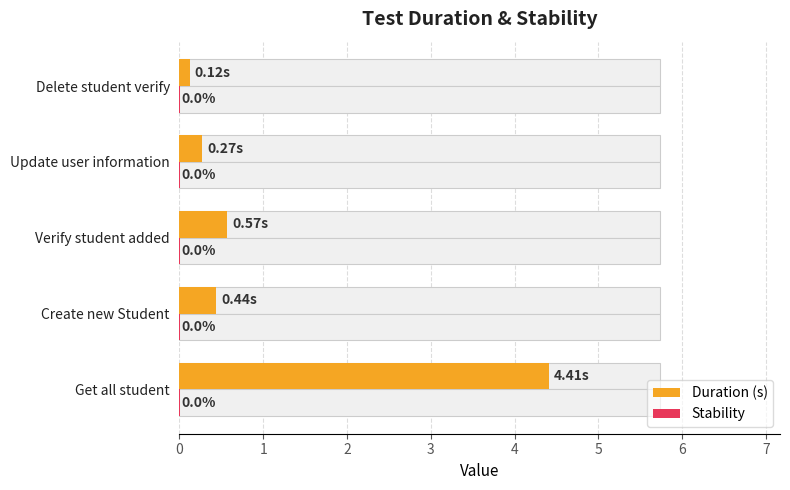

How many groups of bars are there?

5